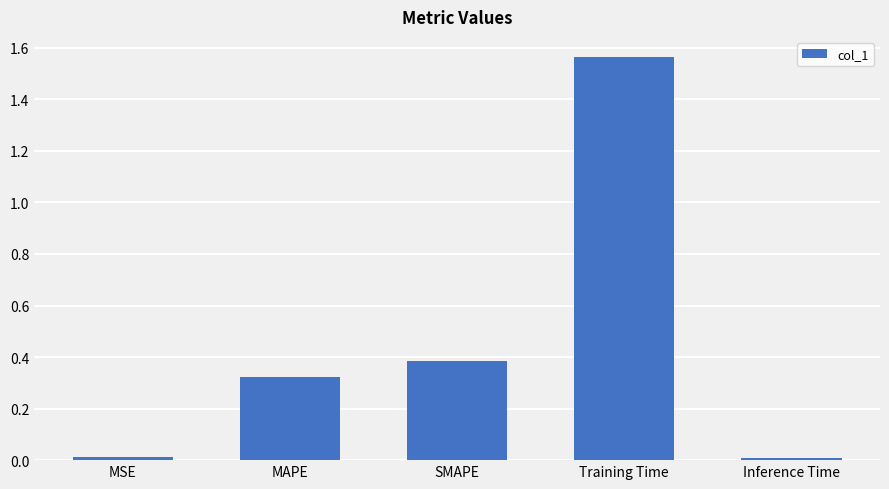

What is the label of the 4th bar from the left?

Training Time